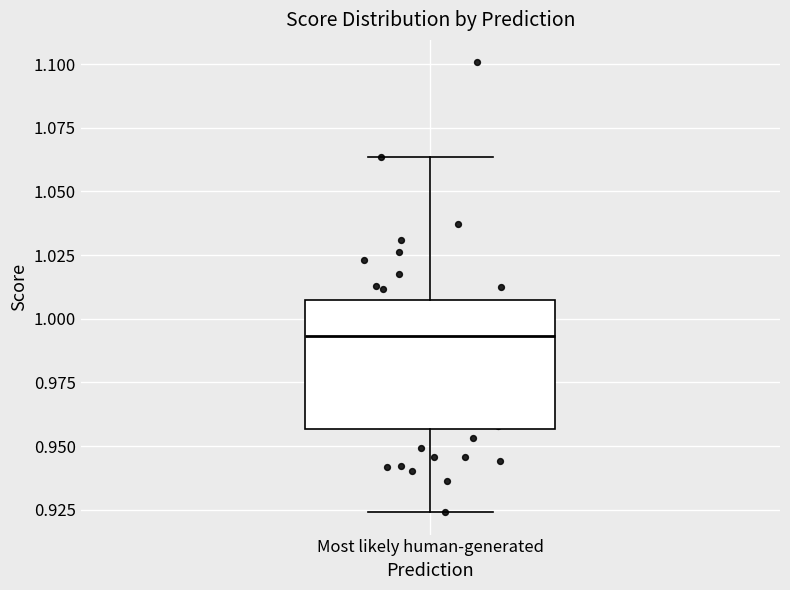

Transcribe this box plot: give where the median line is, the range the box spans, and where the two whiskers end, as read against the y-axis. The values are not printed on the chart, so give them approximately, as read against the axis.

median 0.995, box 0.955 to 1.005, whiskers 0.925 to 1.065